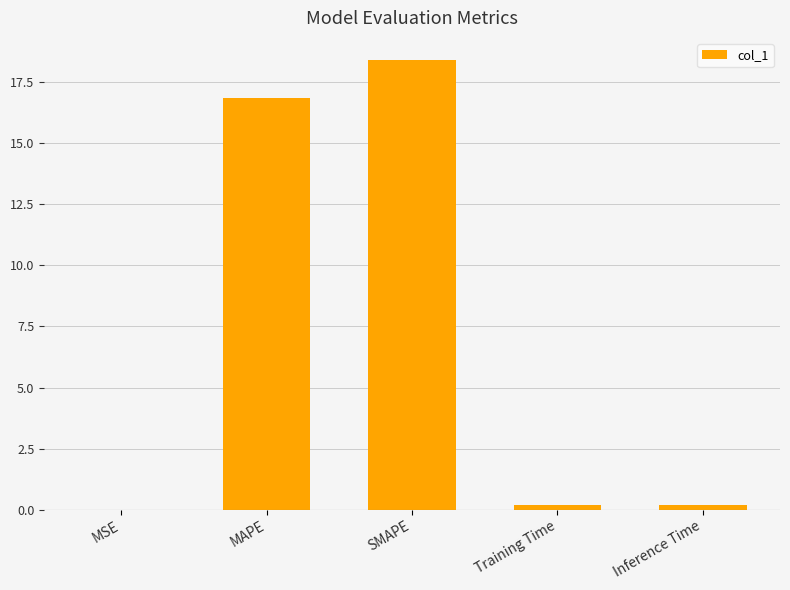

The value at SMAPE is 18.4. True or false?

True